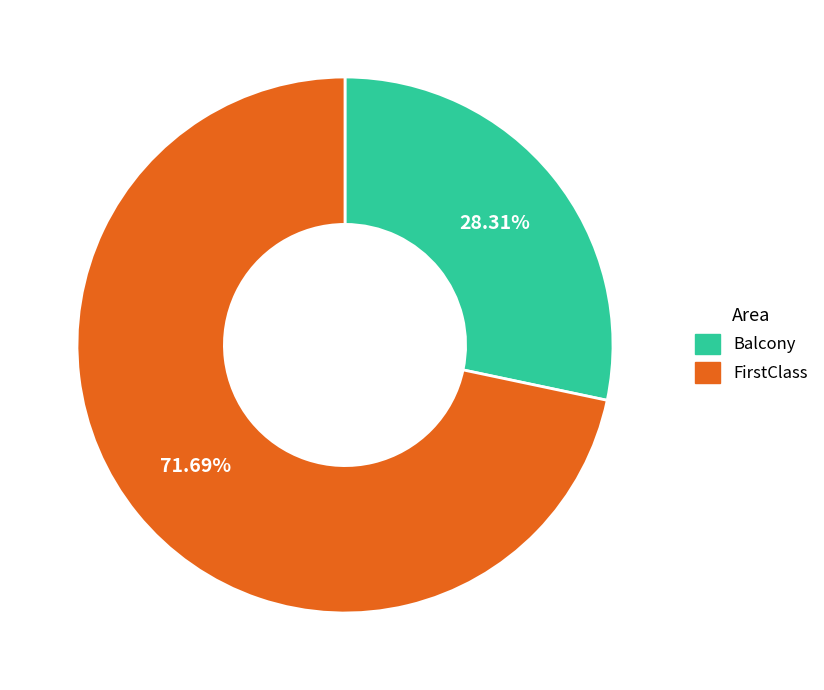

Rank the categories by value from lowest to highest.

Balcony, FirstClass